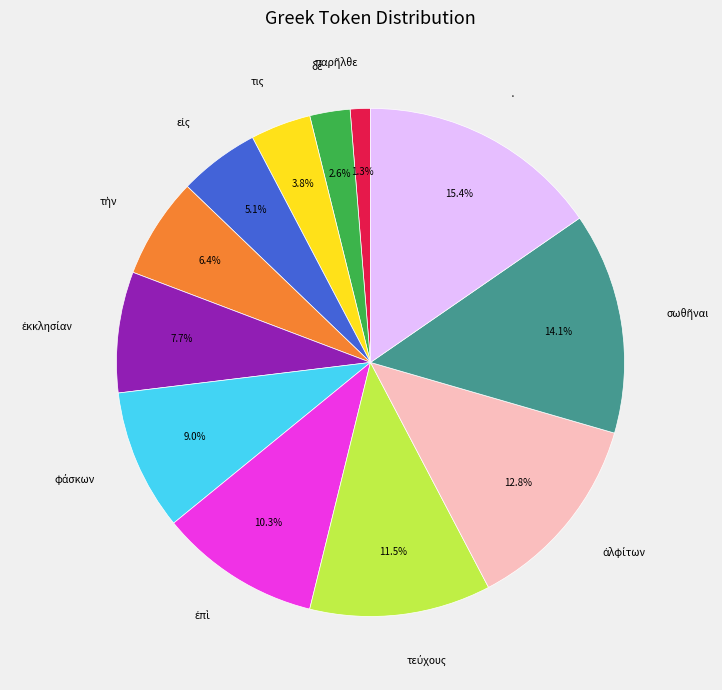

Is there any slice that represents more than half of the pie?

No